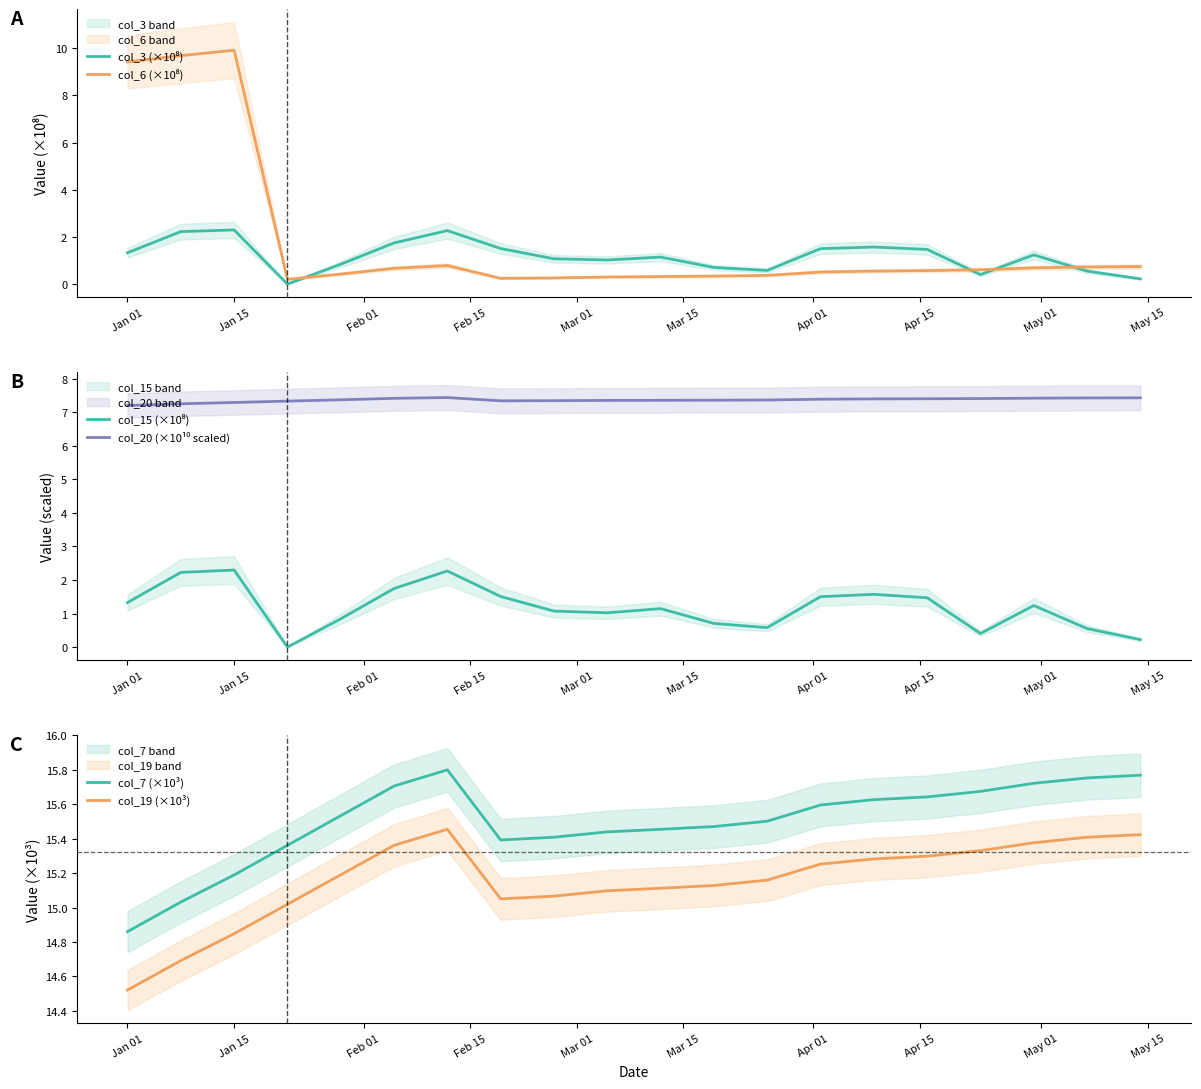

What are all the series names shown in the legend?

col_3 (×10⁸), col_6 (×10⁸), col_15 (×10⁸), col_20 (×10¹⁰ scaled), col_7 (×10³), col_19 (×10³)